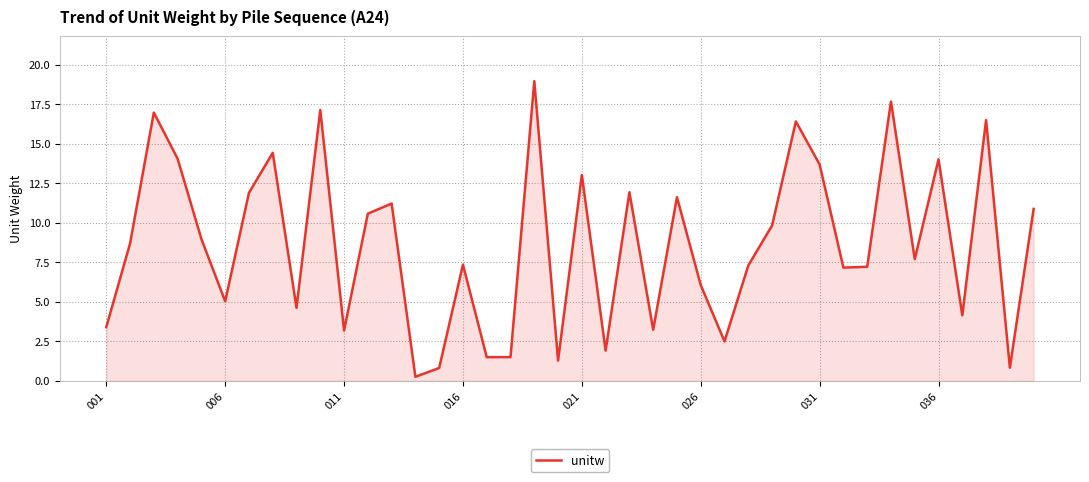

What is the greatest value displayed?

19.0